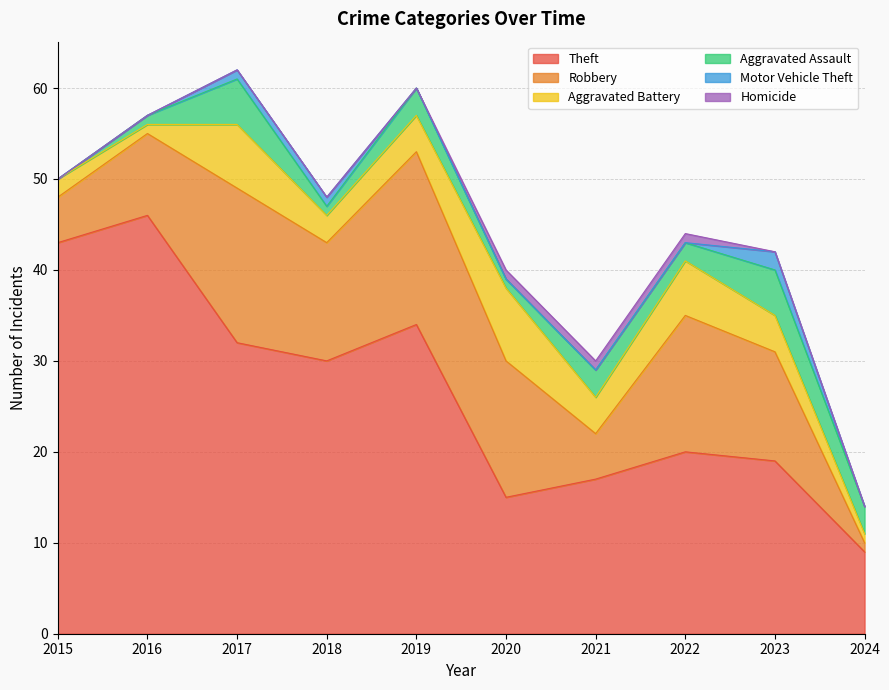

What is the difference between the Robbery values at 2016 and 2015?

4